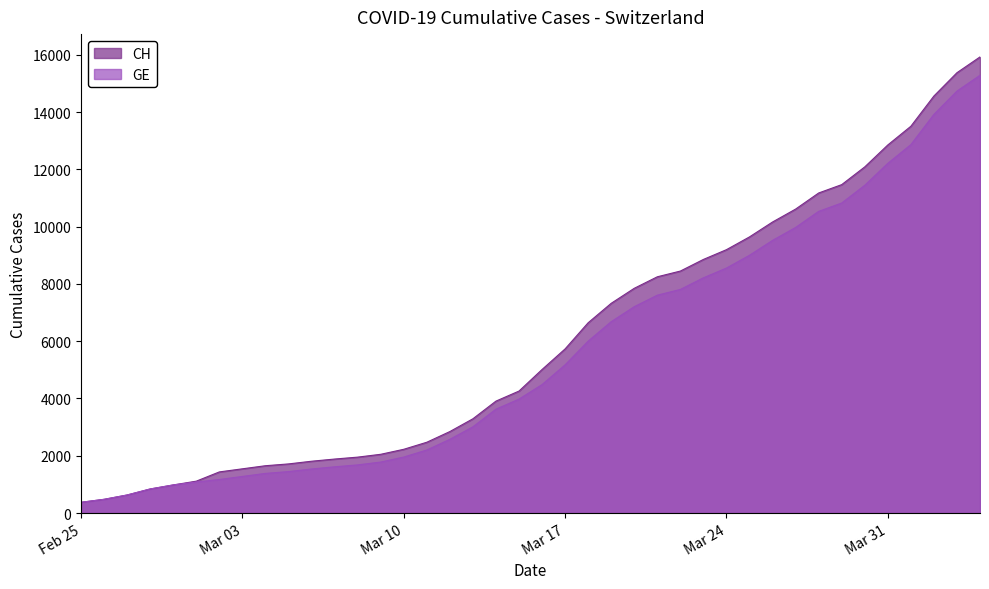

True or false: GE and CH cross at least once.

False